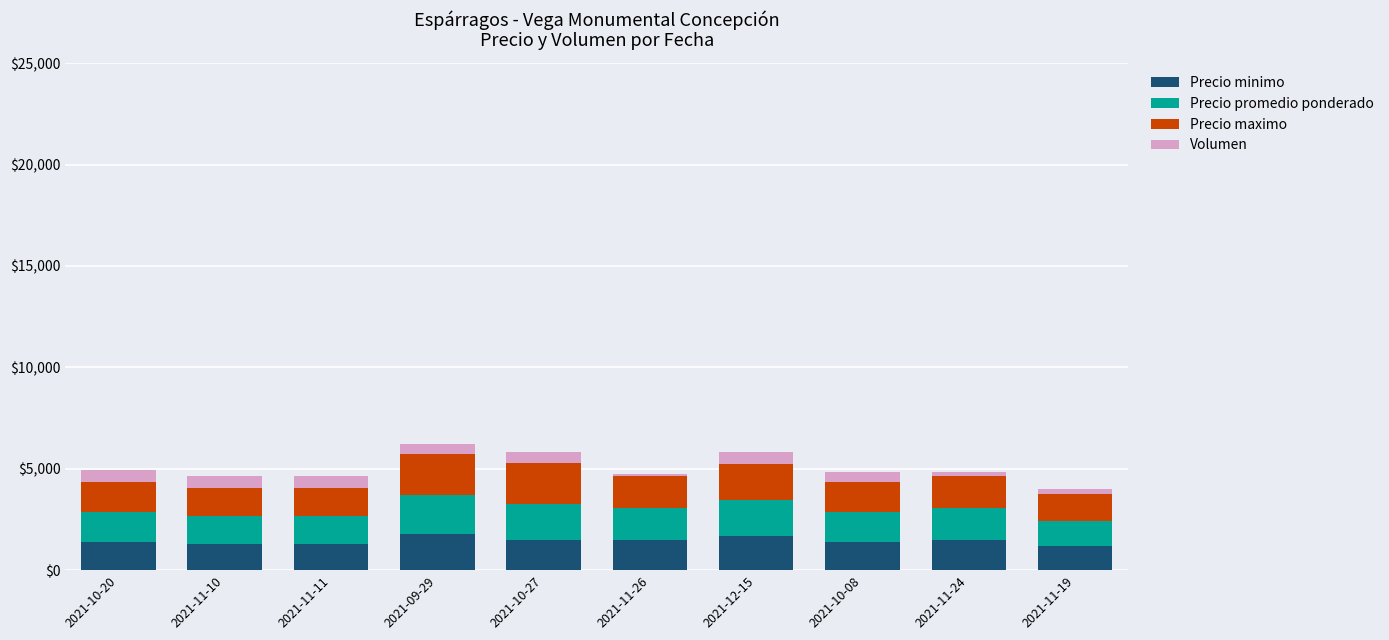

What is the difference between the second highest and minimum values in the Precio minimo series?

500